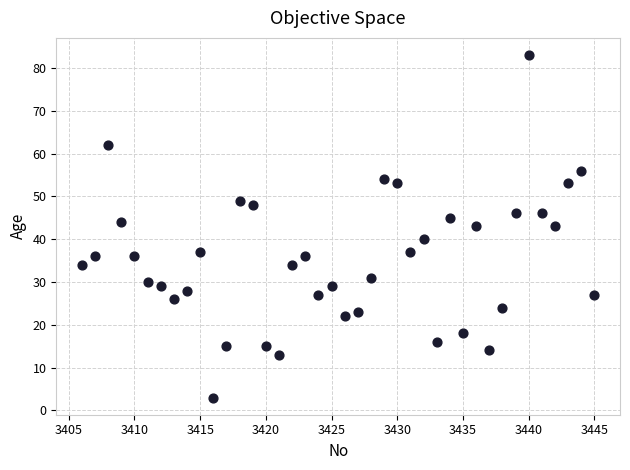

What is the range of X values (max minus min)?

39